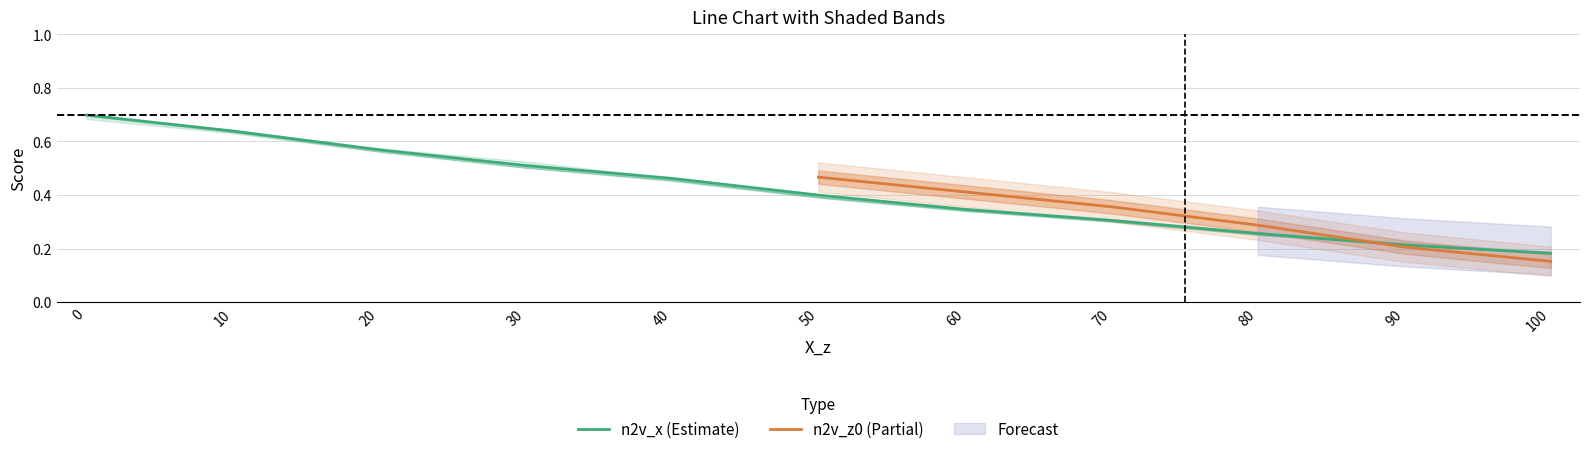

At which label does n2v_x (Estimate) reach its minimum?

100